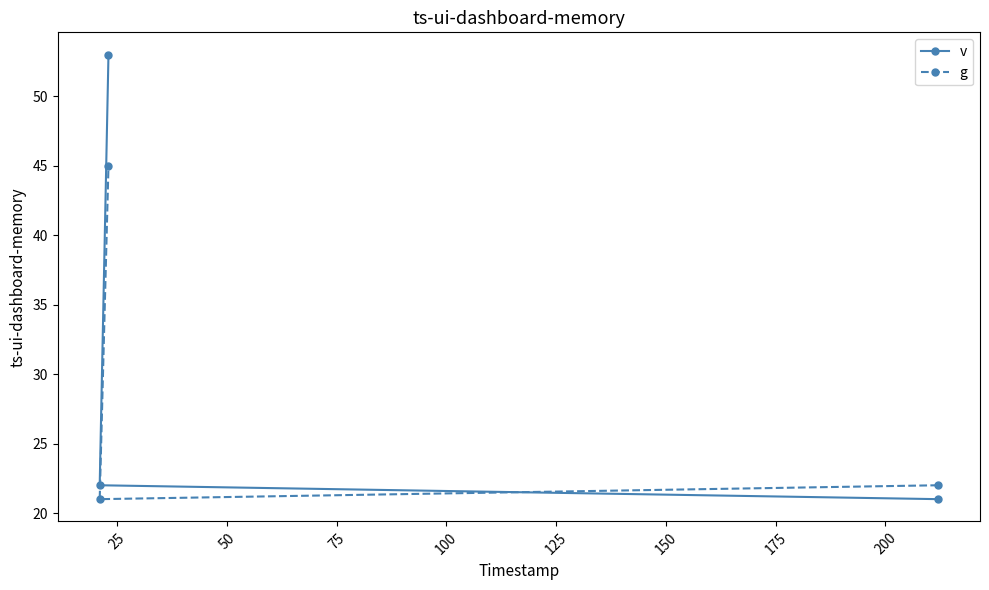

What is the average value of the g series?

29